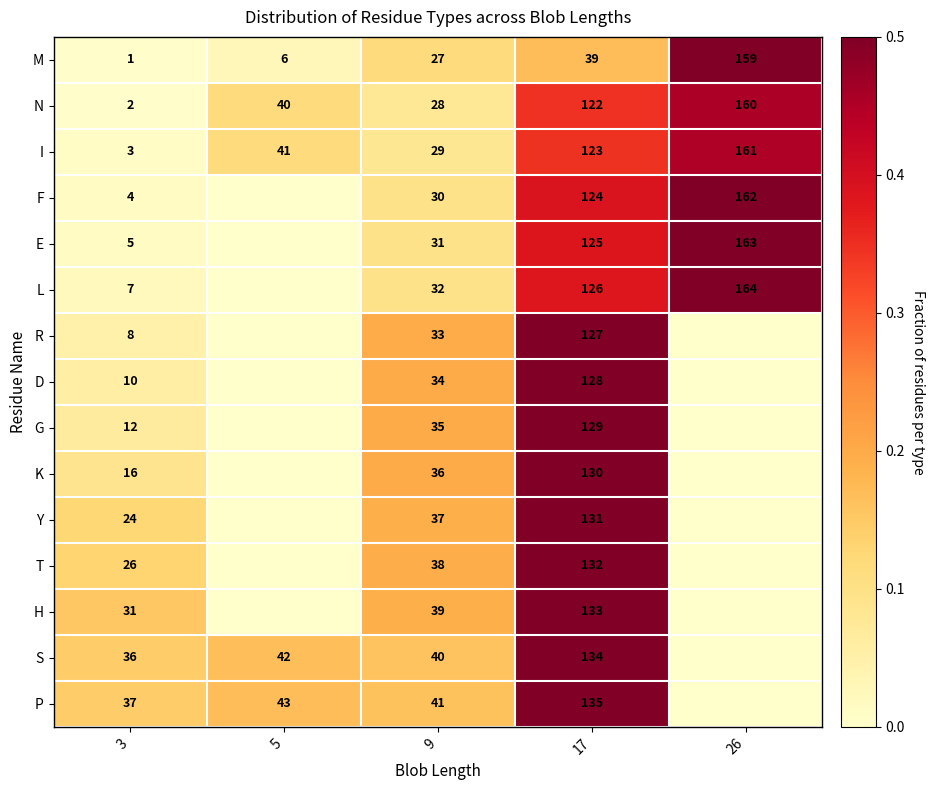

At how many categories does at least one series exceed 0?

5